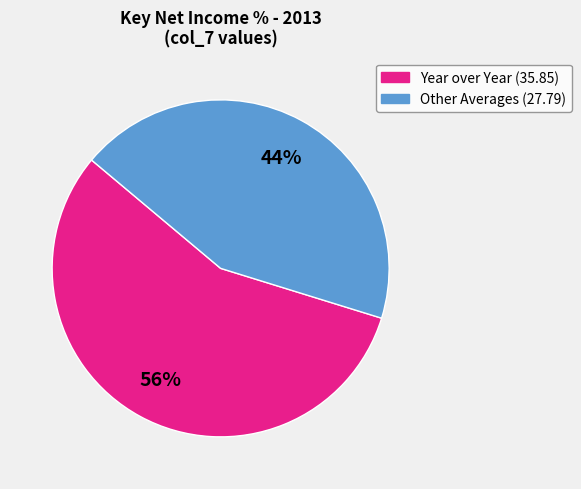

To the nearest percent, what is the average slice percentage?

50%